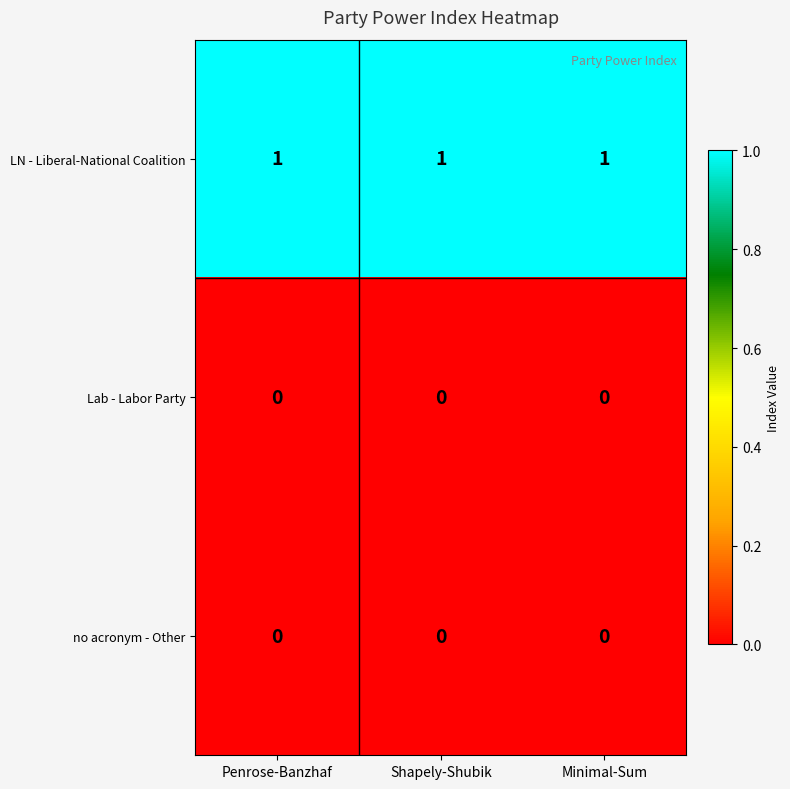

What is the spread (max minus min) of values at Penrose-Banzhaf?

1